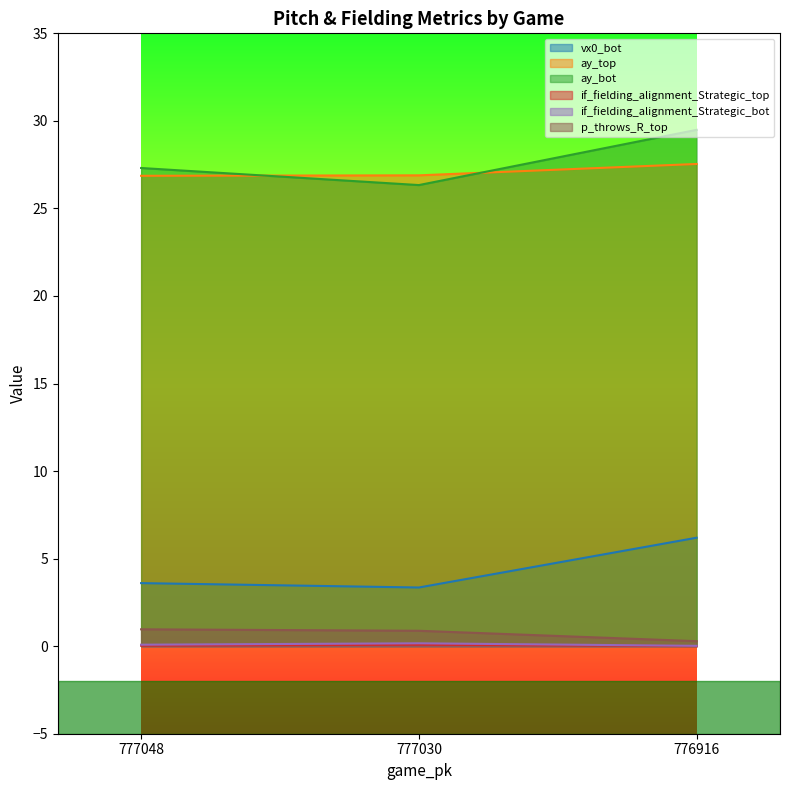

What is the sum of the if_fielding_alignment_Strategic_bot values at 776916 and 777030?

0.2